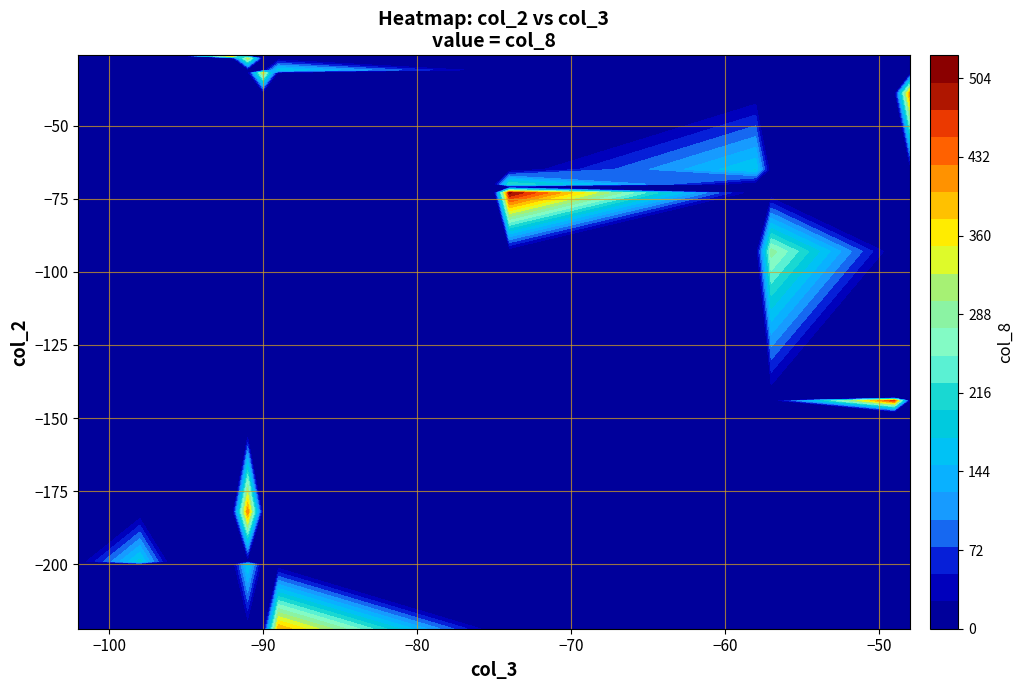

What is the spread (max minus min) of values at col_8?

504